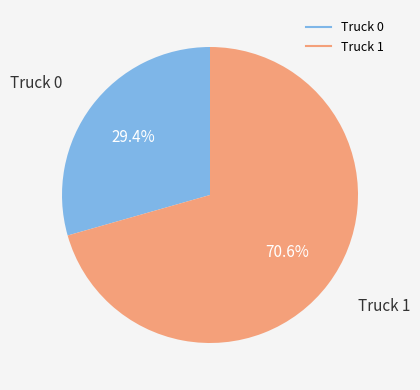

The Truck 0 slice represents 29% of the pie. True or false?

True